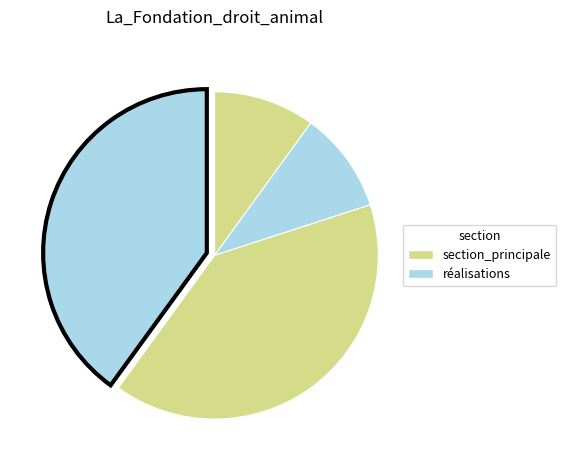

How many segments does this pie chart have?

4